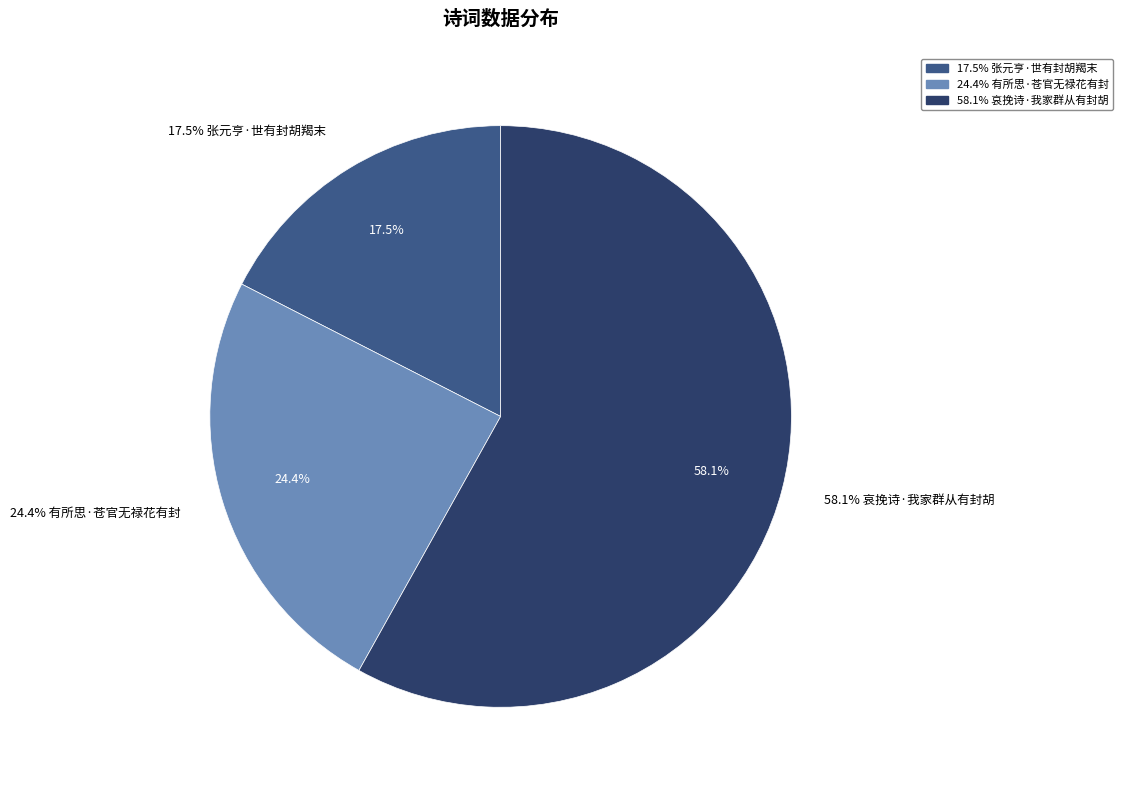

To the nearest percent, what is the average slice percentage?

33%